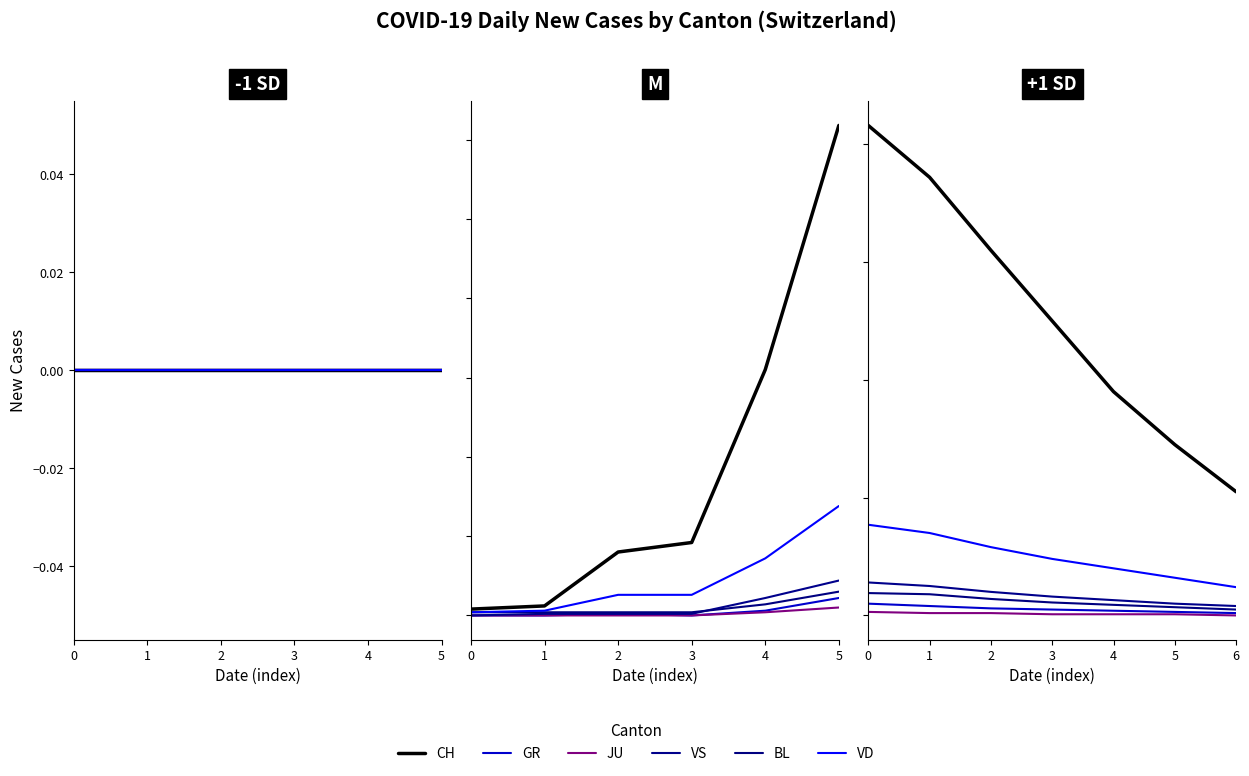

What is the difference between the VS values at 6 and 0?

20